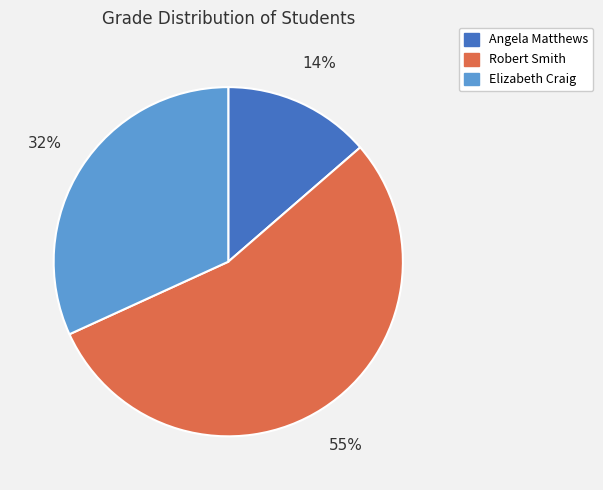

What percentage is the Elizabeth Craig slice, to the nearest percent?

32%